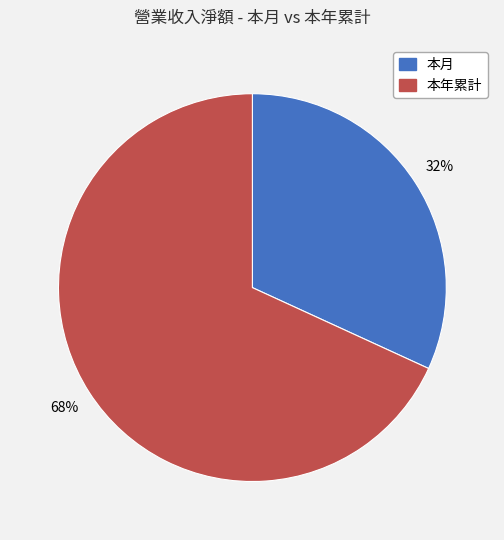

What percentage is the 本月 slice, to the nearest percent?

32%